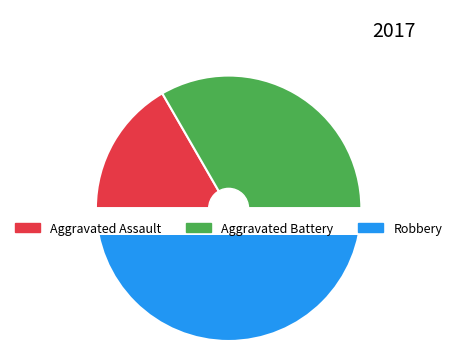

Does Aggravated Battery represent more than half of the total?

No